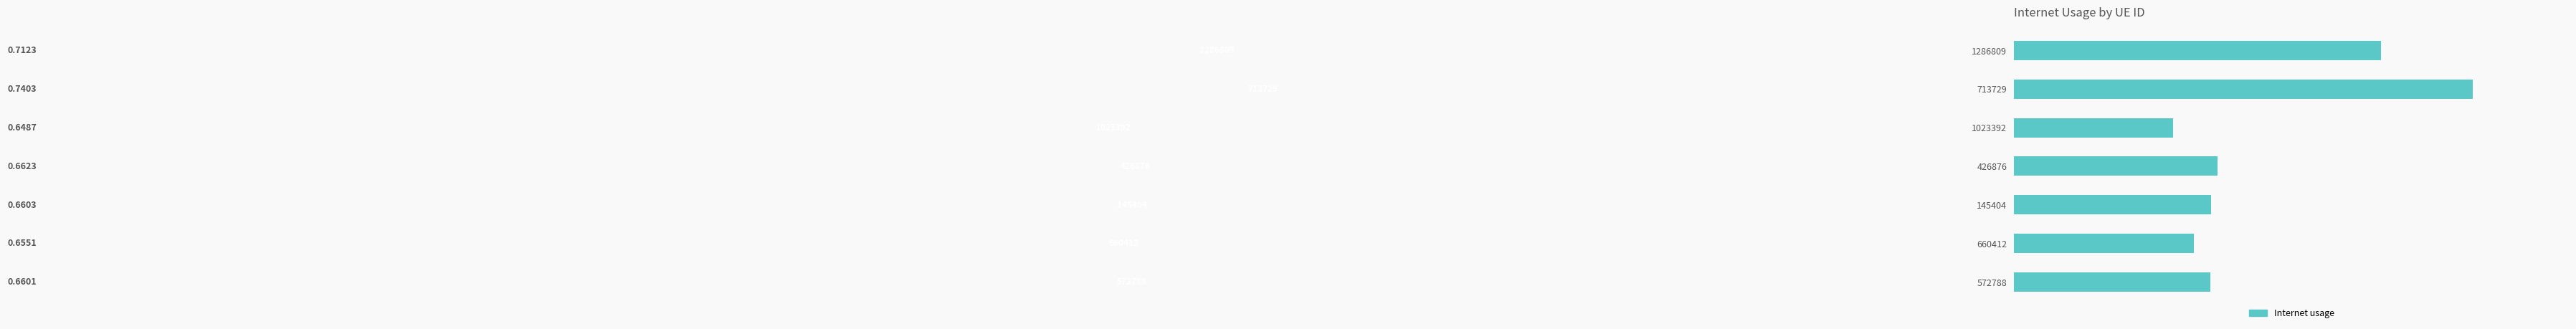

Which category has the highest value across all series?

713729